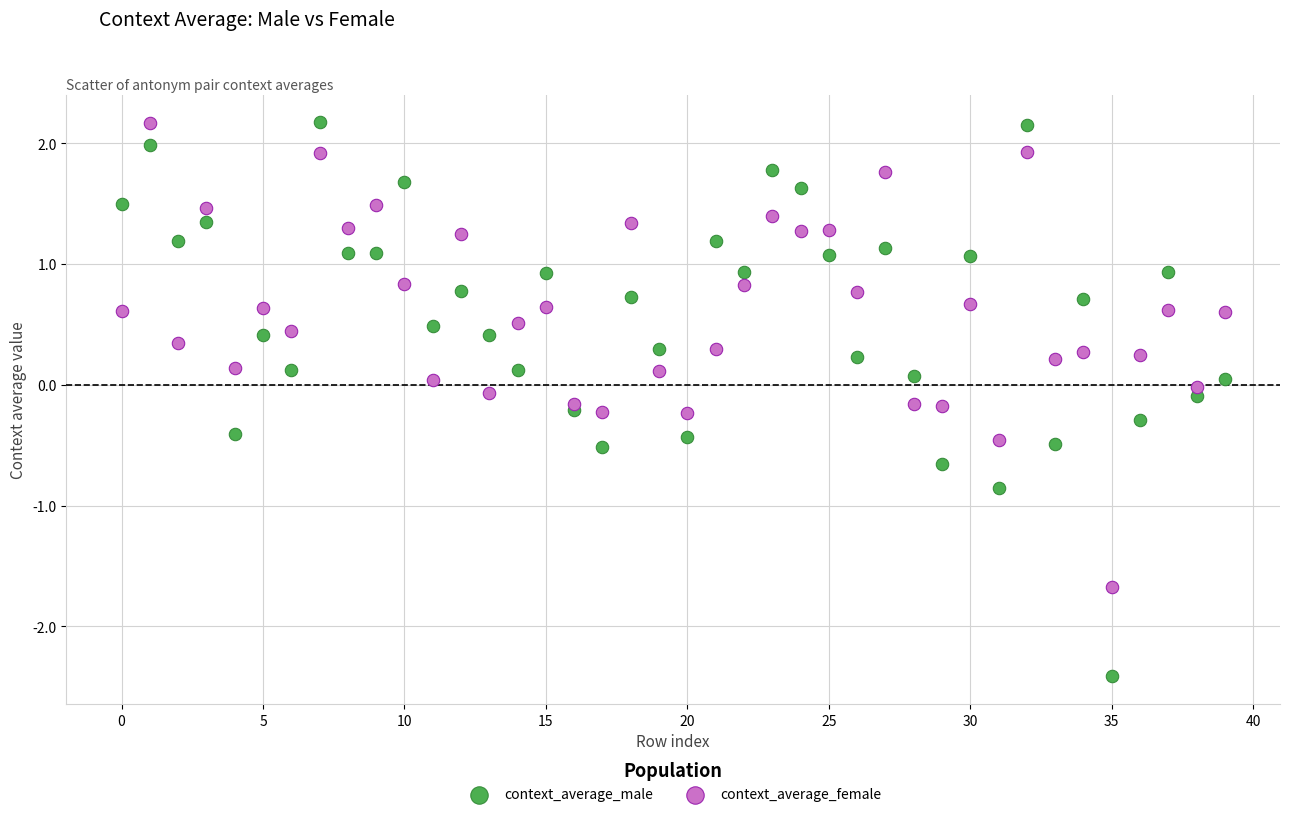

Which series has the largest Y range (max minus min)?

context_average_male